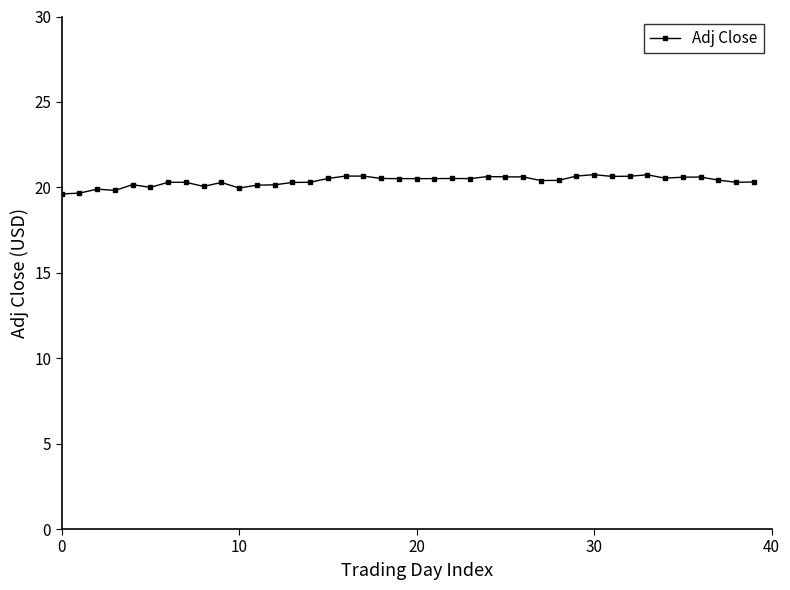

What is the value of the 24th point from the left?

20.5